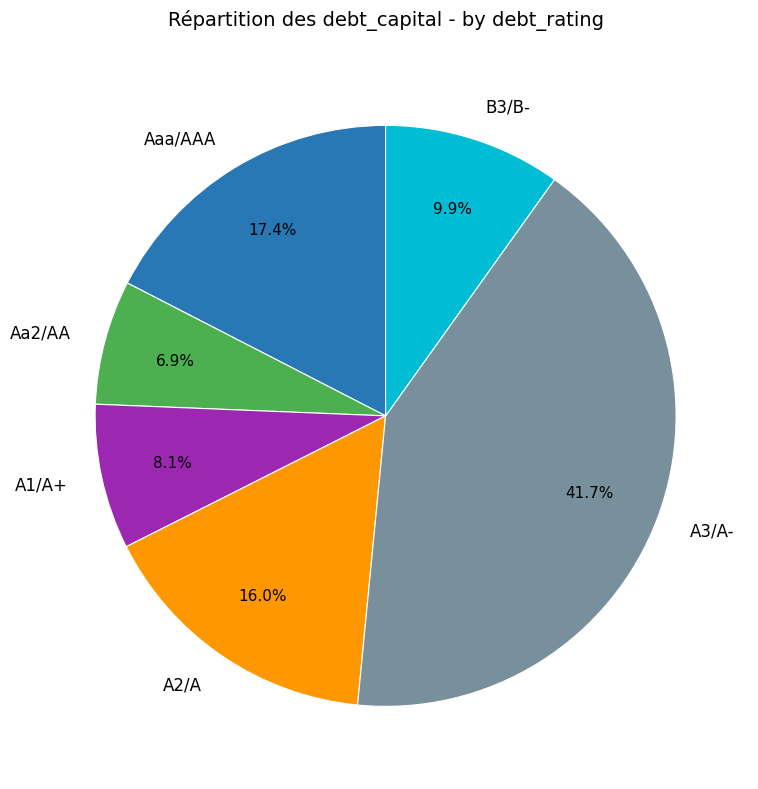

To the nearest percent, what is the difference between the largest and smallest slice percentages?

35%